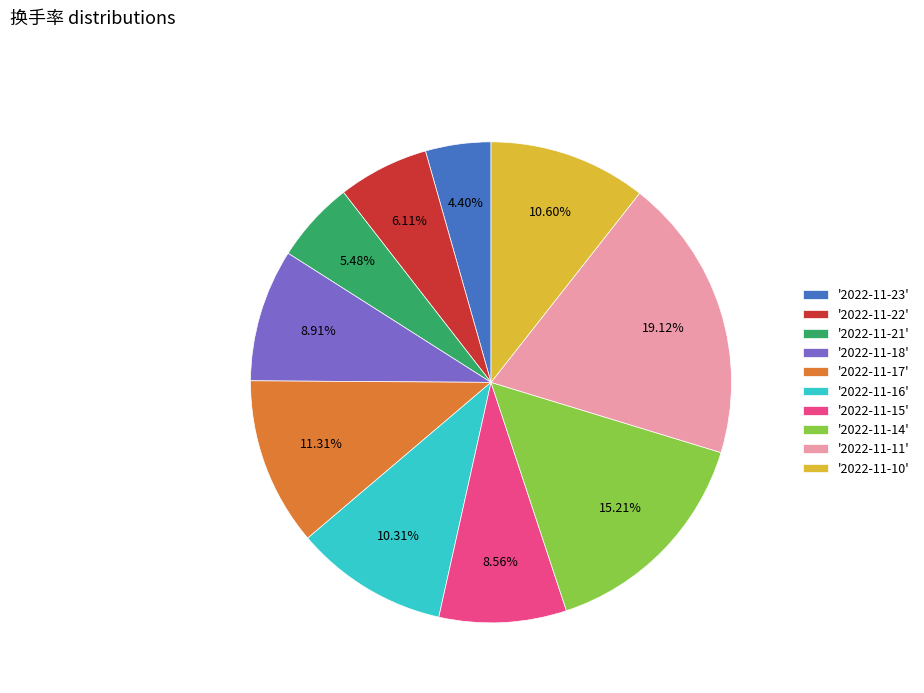

What is the smallest slice in the pie chart?

'2022-11-23'